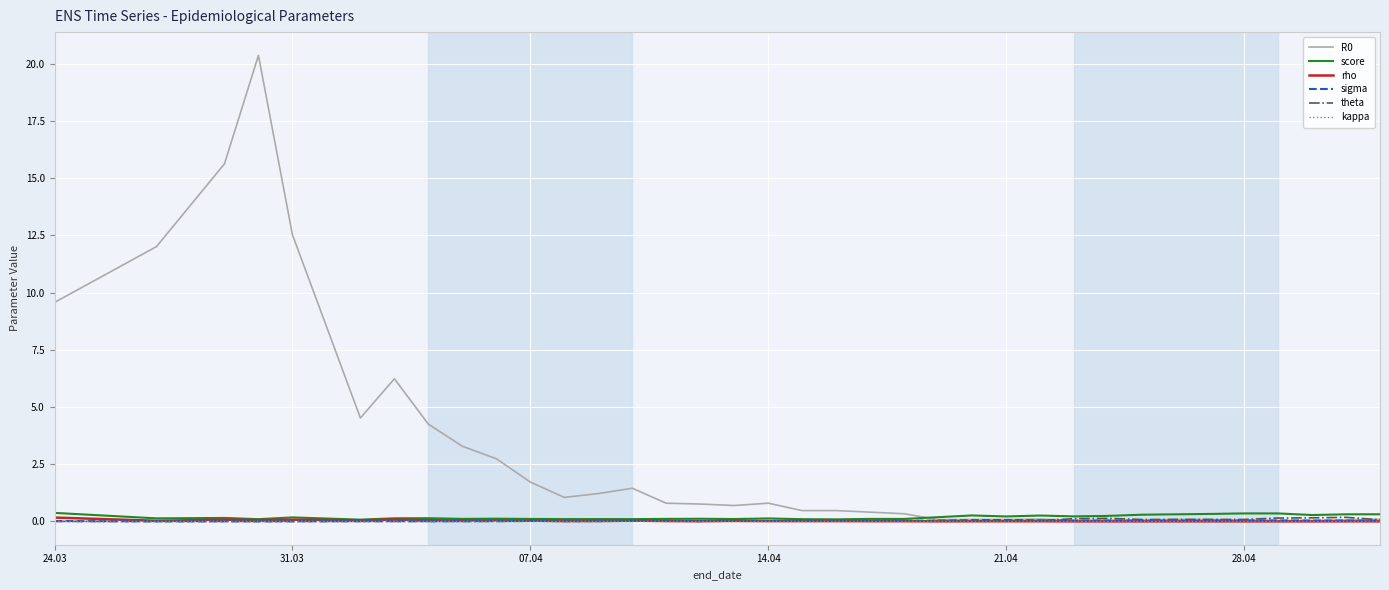

What is the greatest value displayed?

20.4